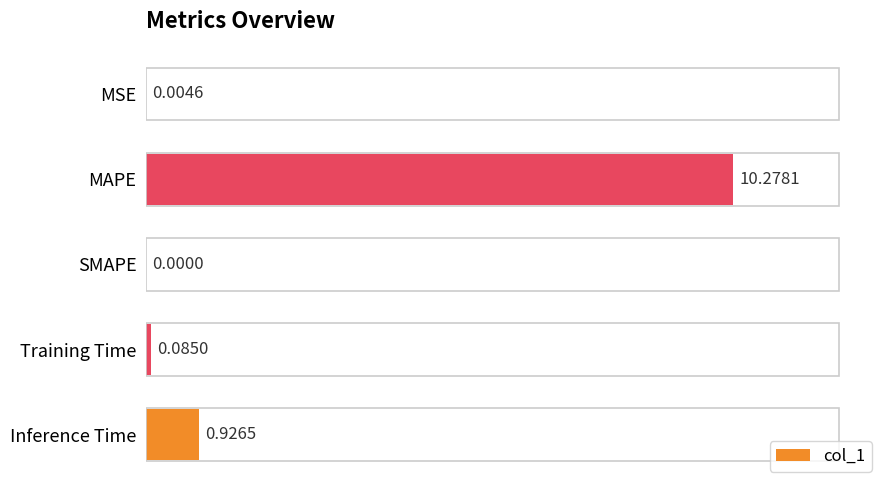

Where is the data nearest to the value 5?

Inference Time